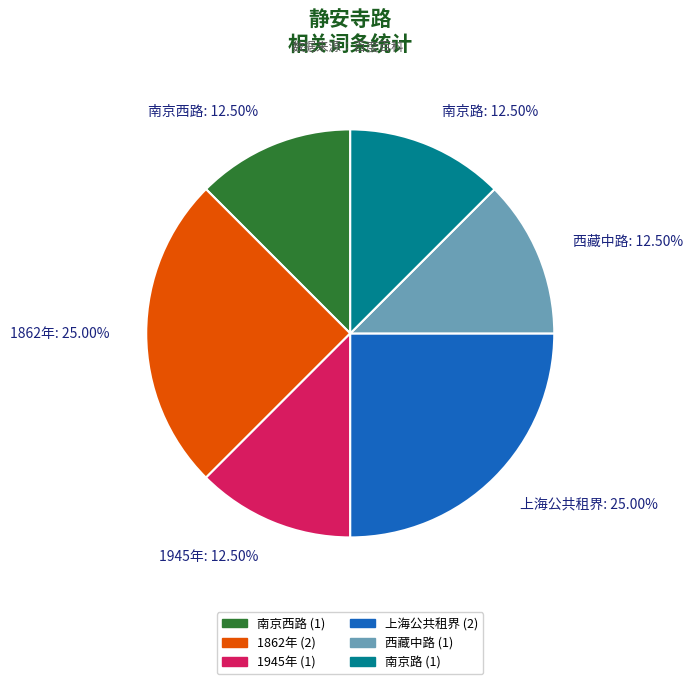

How many slices are in this pie chart?

6